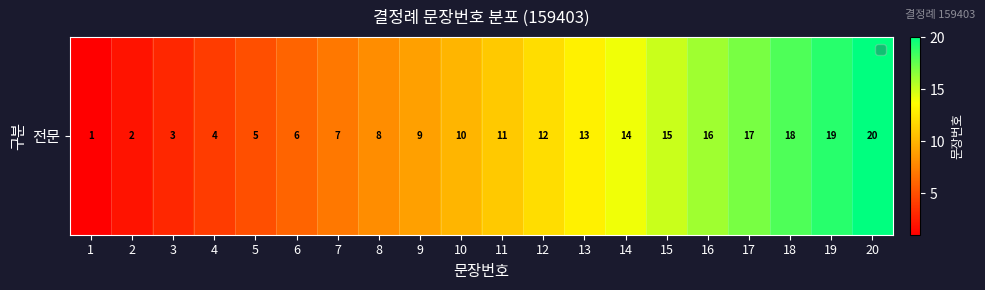

Is it true that the value at 1 is 1?

False